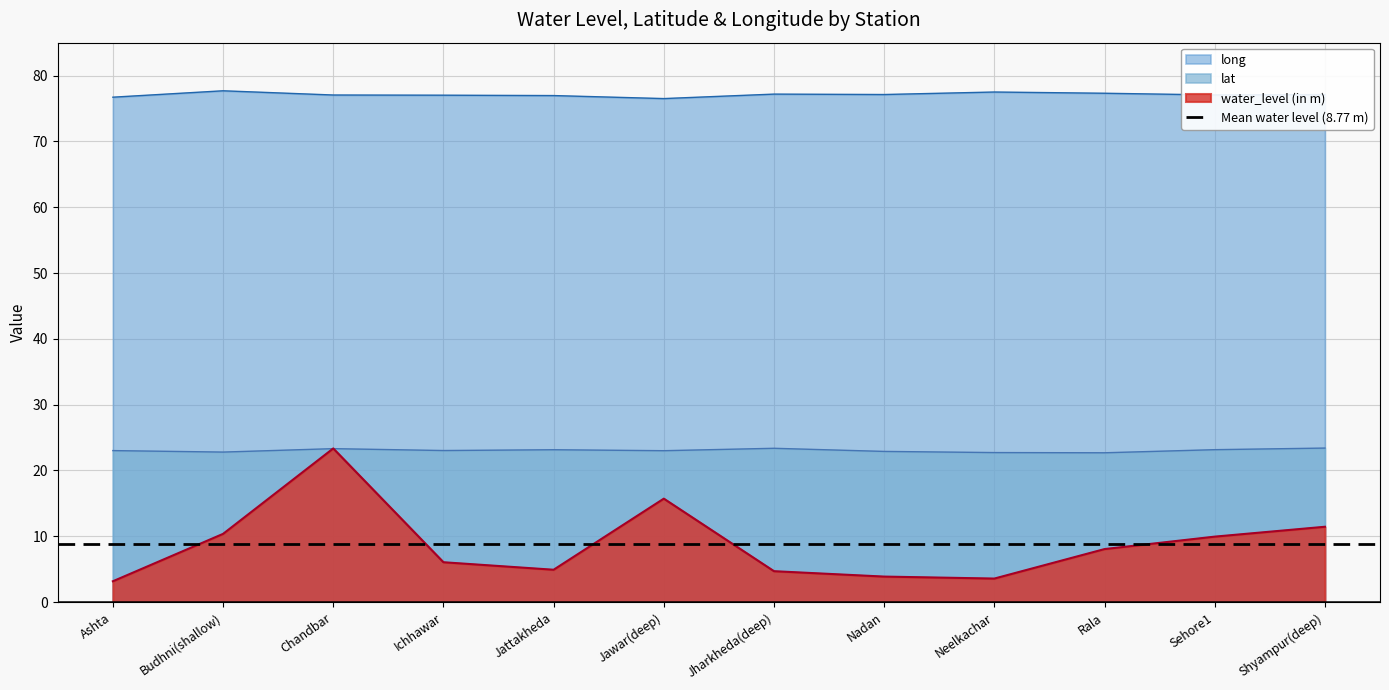

Where do water_level (in m) and lat first cross each other?

Budhni(shallow) and Chandbar